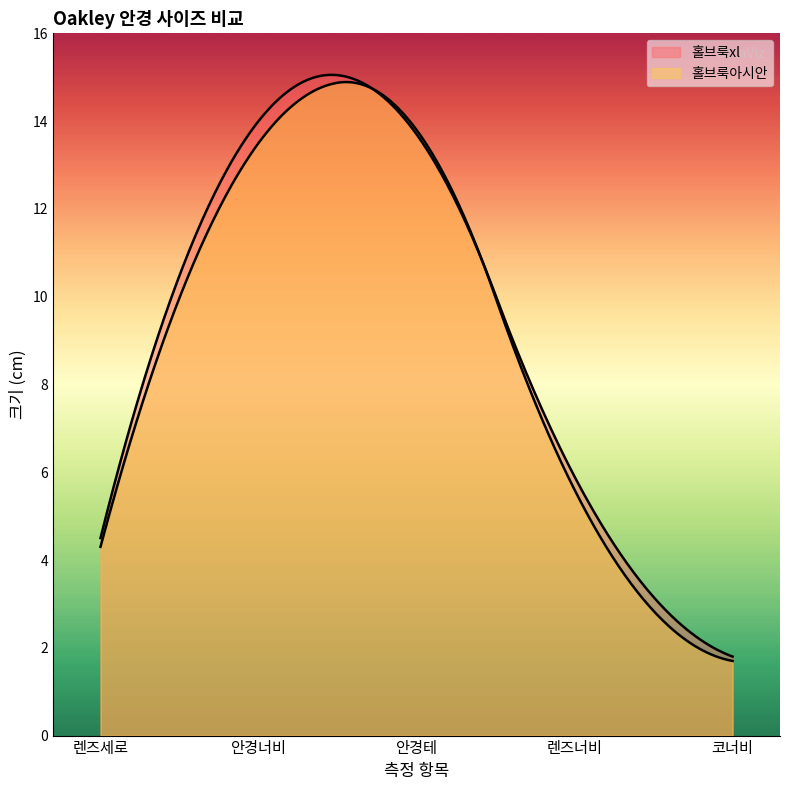

What position from the right is 렌즈세로?

5